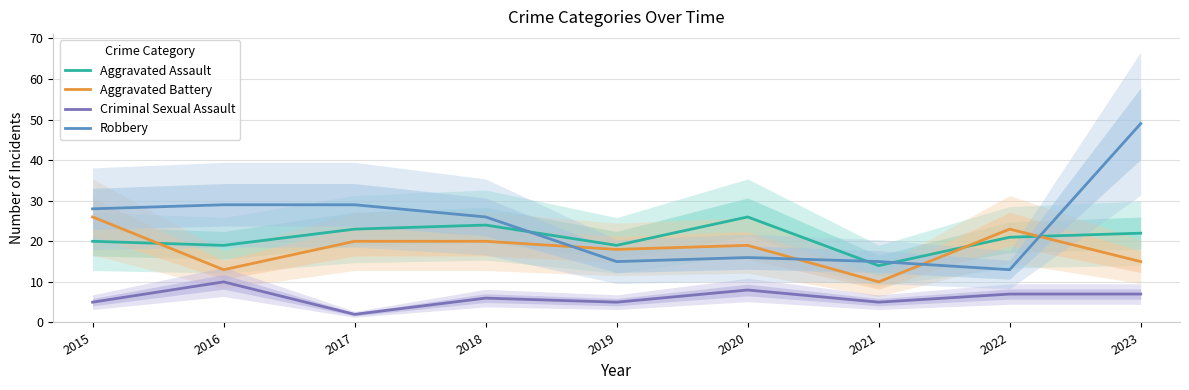

What is the value of the Robbery point at the 2nd from the left?

29